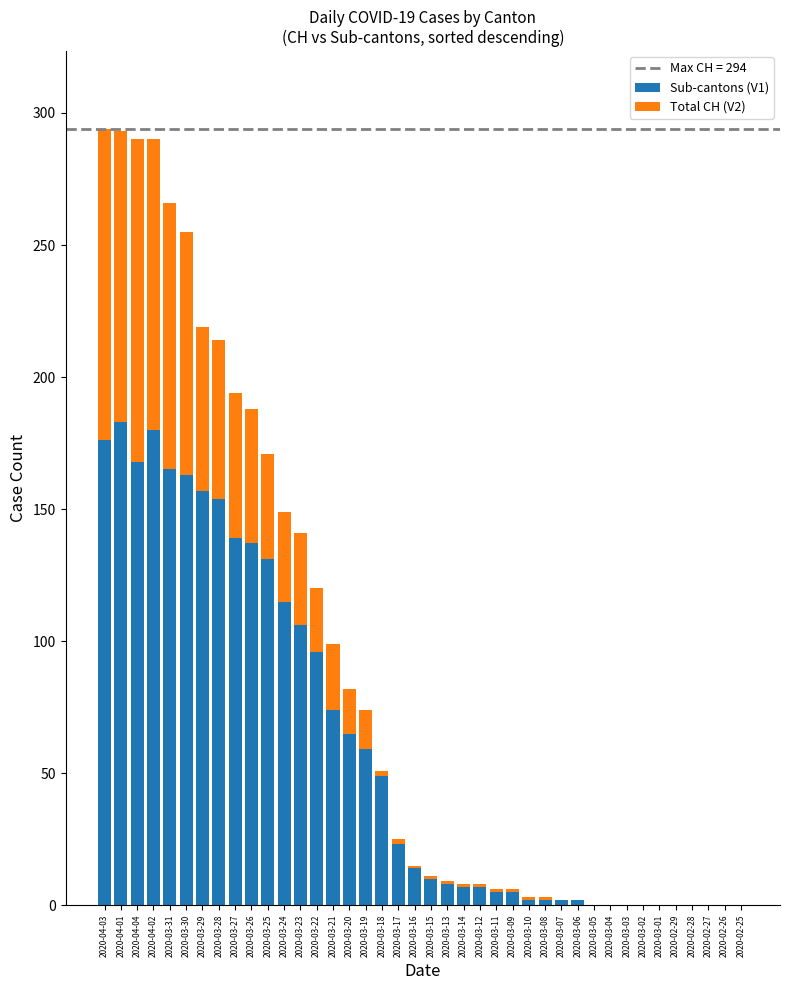

Is it true that Sub-cantons (V1) equals 131 at 2020-03-25?

True